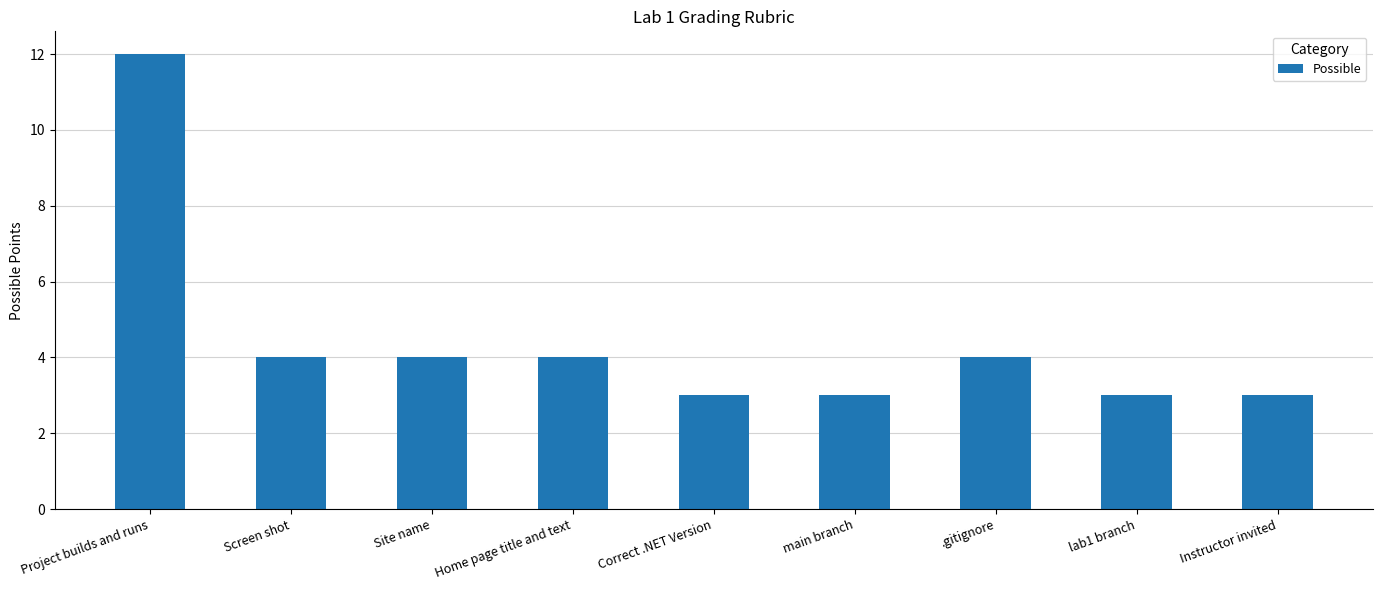

What is the average value?

4